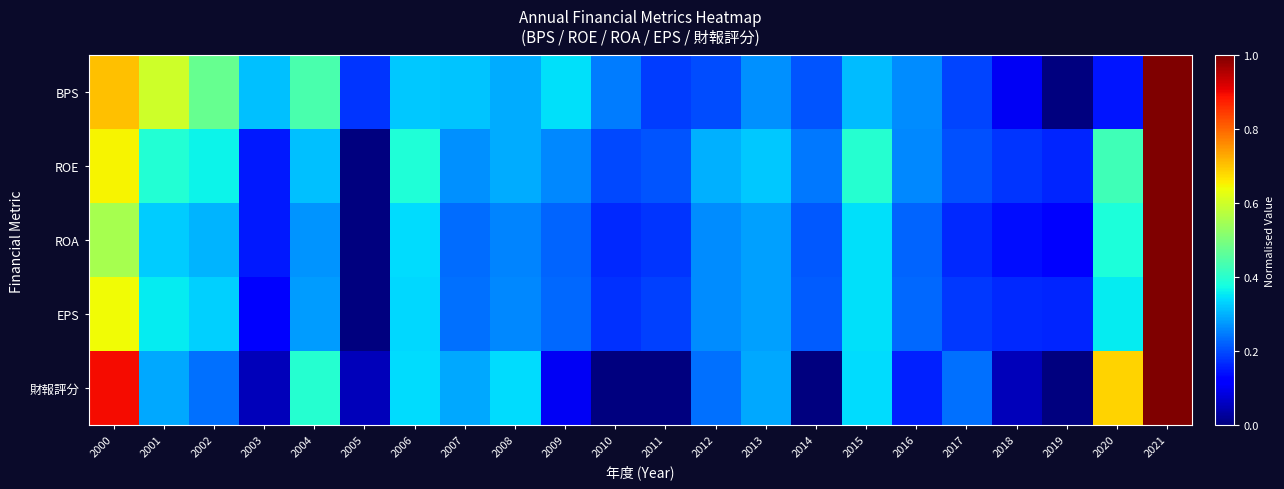

Reading left to right, list all the values displayed in this chart.

BPS: 2000=0.7	2001=0.6	2002=0.5	2003=0.3	2004=0.4	2005=0.2	2006=0.3	2007=0.3	2008=0.3	2009=0.3	2010=0.2	2011=0.2	2012=0.2	2013=0.3	2014=0.2	2015=0.3	2016=0.3	2017=0.2	2018=0.1	2019=0.0	2020=0.1	2021=1.0
ROE: 2000=0.6	2001=0.4	2002=0.4	2003=0.2	2004=0.3	2005=0.0	2006=0.4	2007=0.3	2008=0.3	2009=0.3	2010=0.2	2011=0.2	2012=0.3	2013=0.3	2014=0.2	2015=0.4	2016=0.3	2017=0.2	2018=0.2	2019=0.2	2020=0.4	2021=1.0
ROA: 2000=0.6	2001=0.3	2002=0.3	2003=0.2	2004=0.3	2005=0.0	2006=0.3	2007=0.2	2008=0.3	2009=0.2	2010=0.2	2011=0.2	2012=0.3	2013=0.3	2014=0.2	2015=0.3	2016=0.2	2017=0.2	2018=0.1	2019=0.1	2020=0.4	2021=1.0
EPS: 2000=0.6	2001=0.4	2002=0.3	2003=0.1	2004=0.3	2005=0.0	2006=0.3	2007=0.2	2008=0.3	2009=0.2	2010=0.2	2011=0.2	2012=0.3	2013=0.3	2014=0.2	2015=0.3	2016=0.2	2017=0.2	2018=0.2	2019=0.2	2020=0.4	2021=1.0
財報評分: 2000=0.9	2001=0.3	2002=0.2	2003=0.1	2004=0.4	2005=0.1	2006=0.3	2007=0.3	2008=0.3	2009=0.1	2010=0.0	2011=0.0	2012=0.2	2013=0.3	2014=0.0	2015=0.3	2016=0.2	2017=0.2	2018=0.1	2019=0.0	2020=0.7	2021=1.0